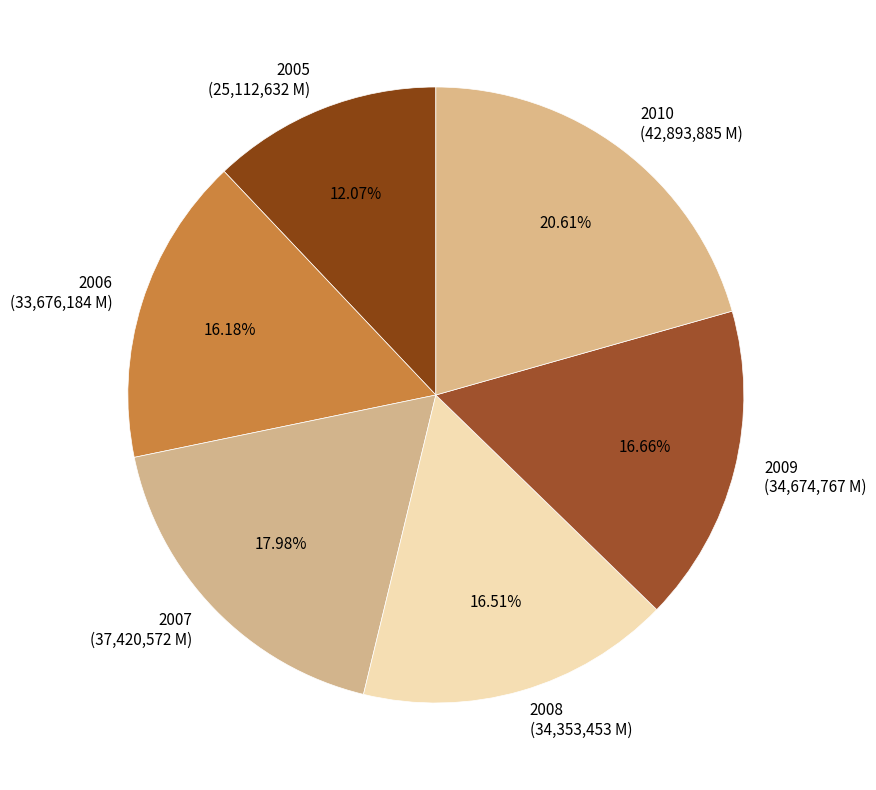

Is it true that 2005 is 18% of the pie?

False